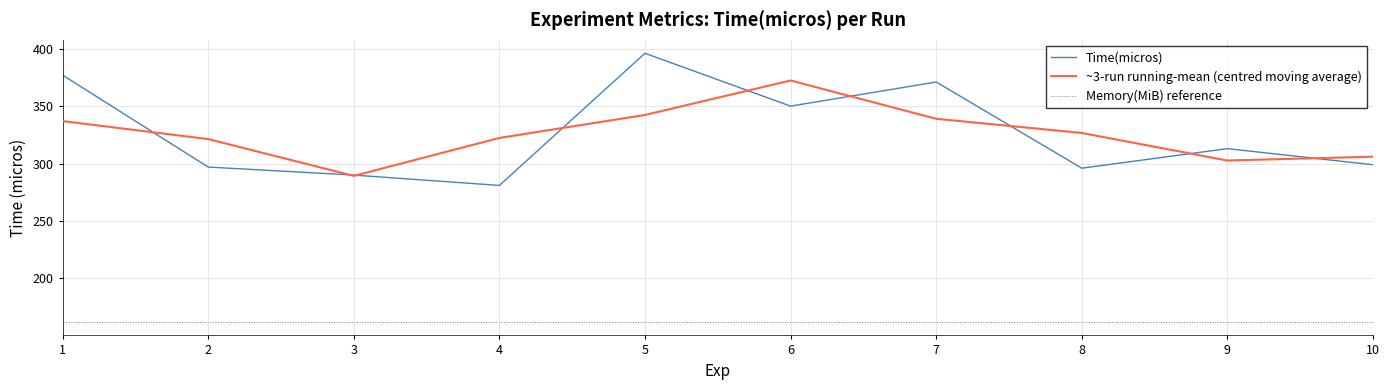

Rank the categories by Memory(MiB) value from lowest to highest.

1, 2, 3, 4, 5, 6, 7, 8, 9, 10